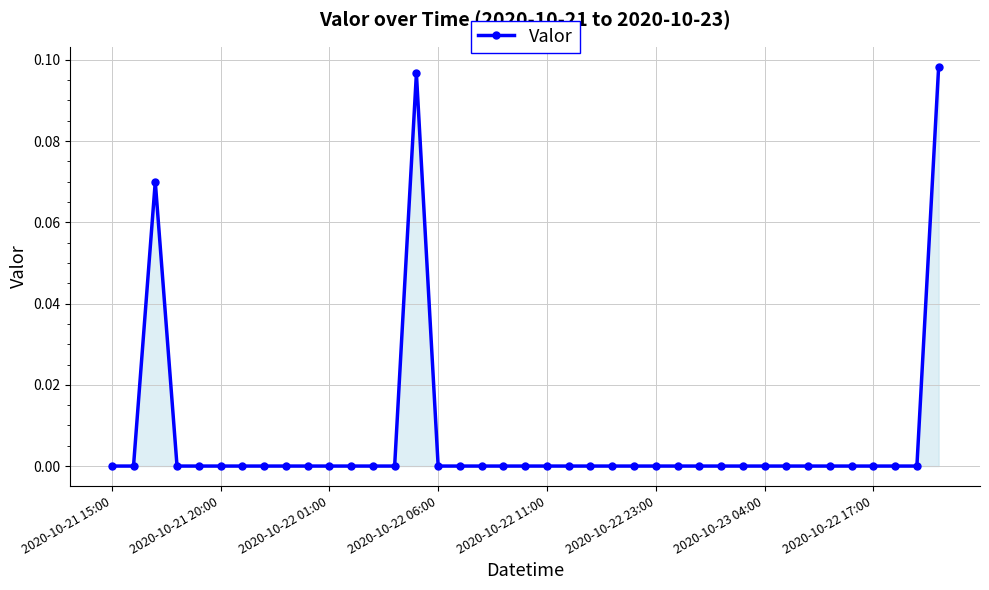

What is the sum of all values?

0.3